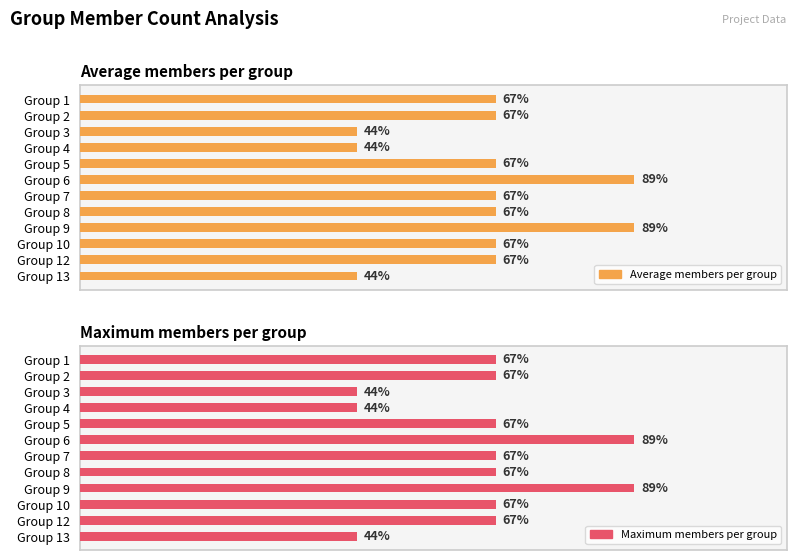

Rank the categories by Average members per group value from highest to lowest.

Group 6, Group 9, Group 1, Group 2, Group 5, Group 7, Group 8, Group 10, Group 12, Group 3, Group 4, Group 13